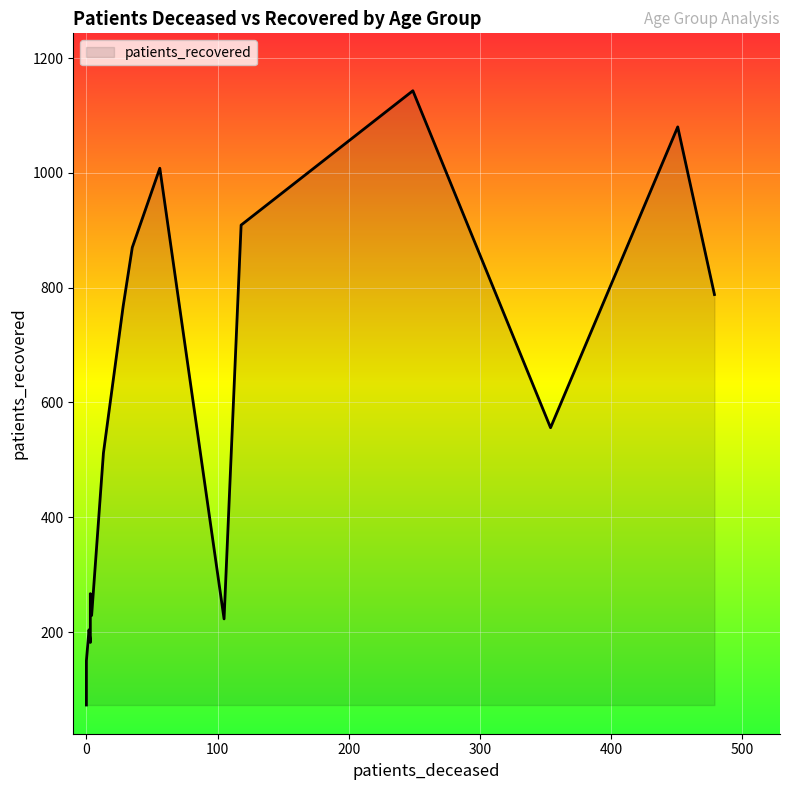

What is the value of the patients_deceased point at the 11th from the left?

118